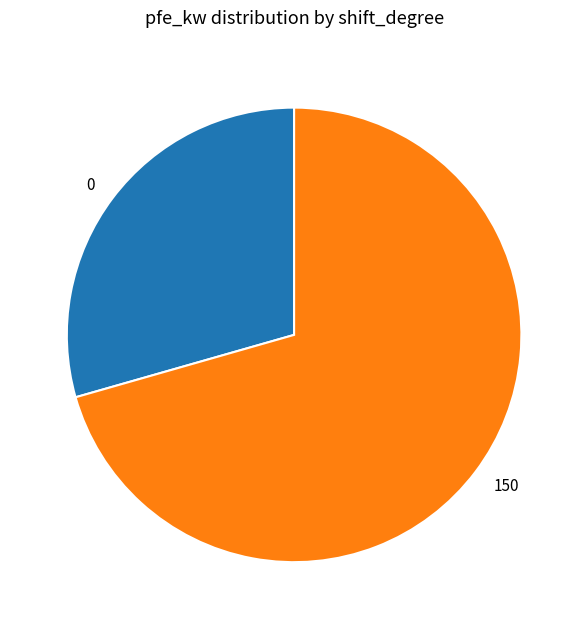

Which has a higher value, 0 or 150?

150